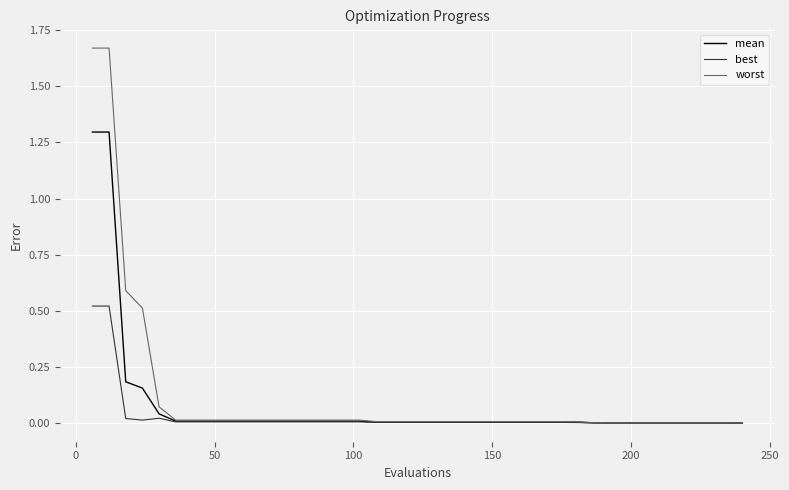

What is the sum of all mean values?

3.1